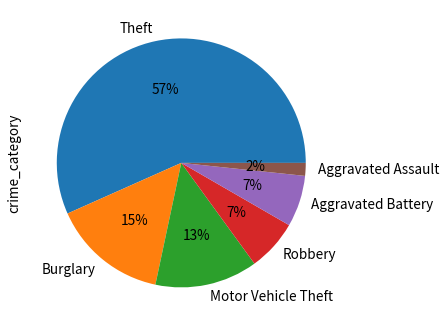

To the nearest percent, what is the difference between the Aggravated Battery and Theft slice percentages?

50%